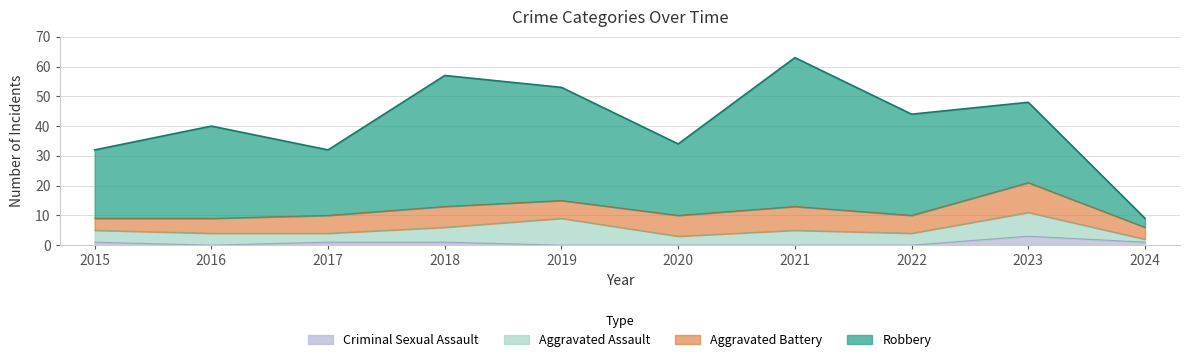

Between 2016 and 2019, which series saw the biggest shift?

Robbery